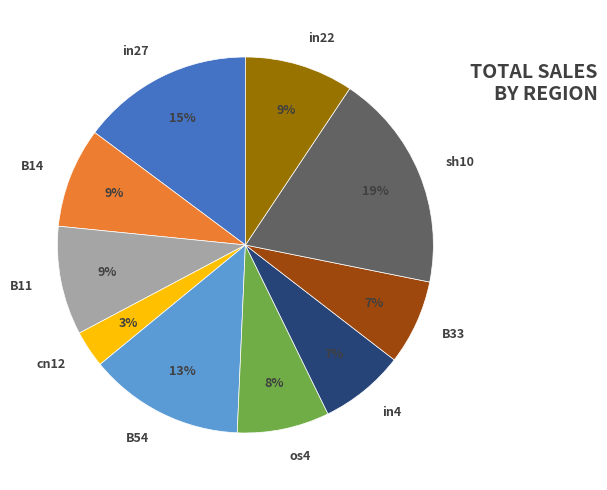

Count the number of slices in the pie.

10